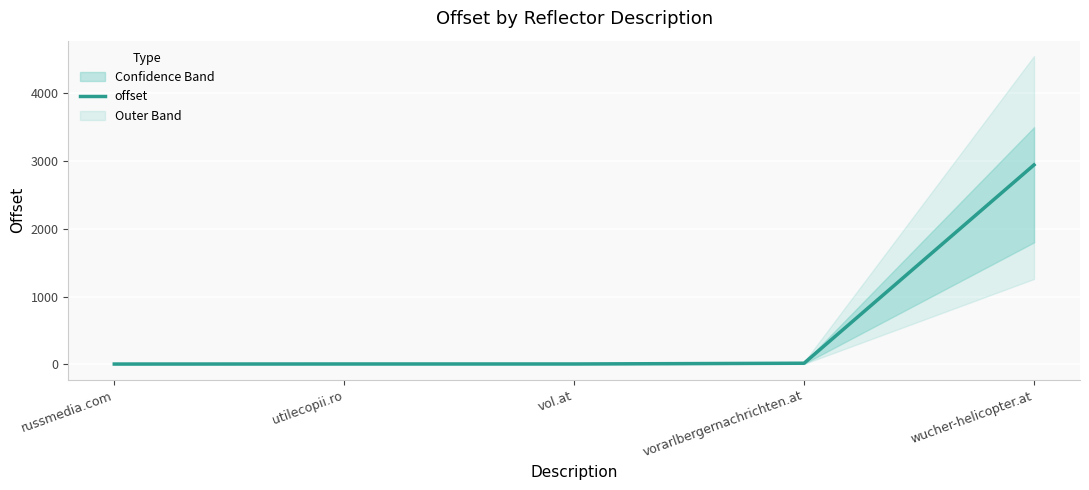

What is the label of the 4th point from the left?

vorarlbergernachrichten.at